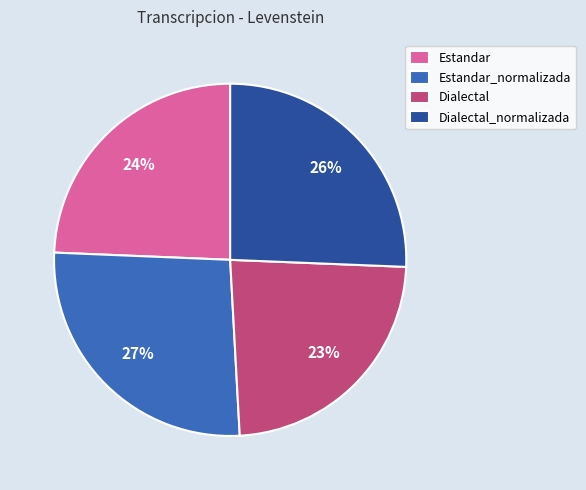

What percentage is the Estandar_normalizada slice, to the nearest percent?

27%